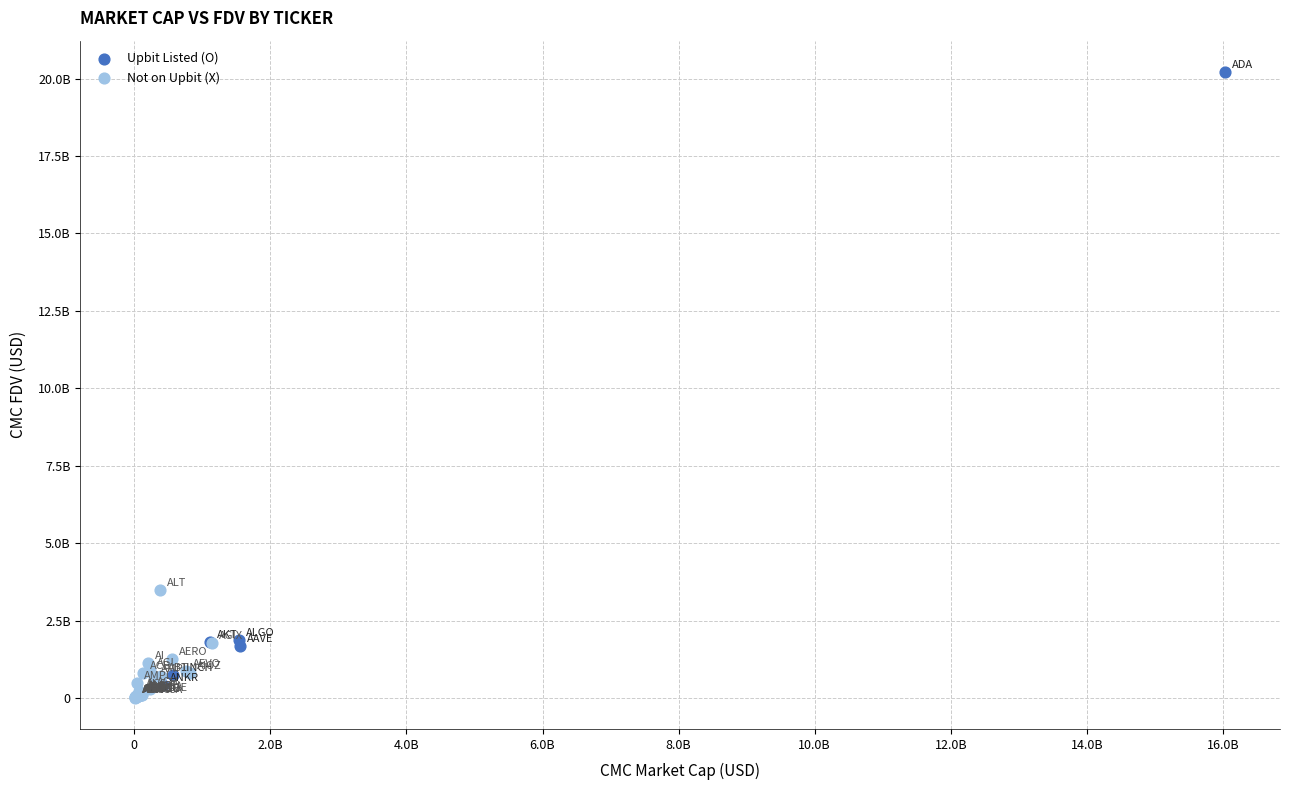

What are all the series names shown in the legend?

Upbit Listed (O), Not on Upbit (X)